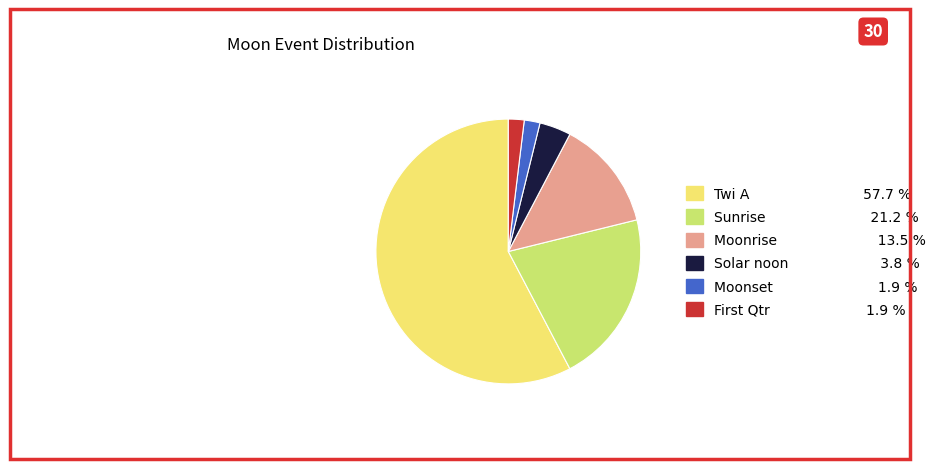

Is Moonset the majority of the pie?

No